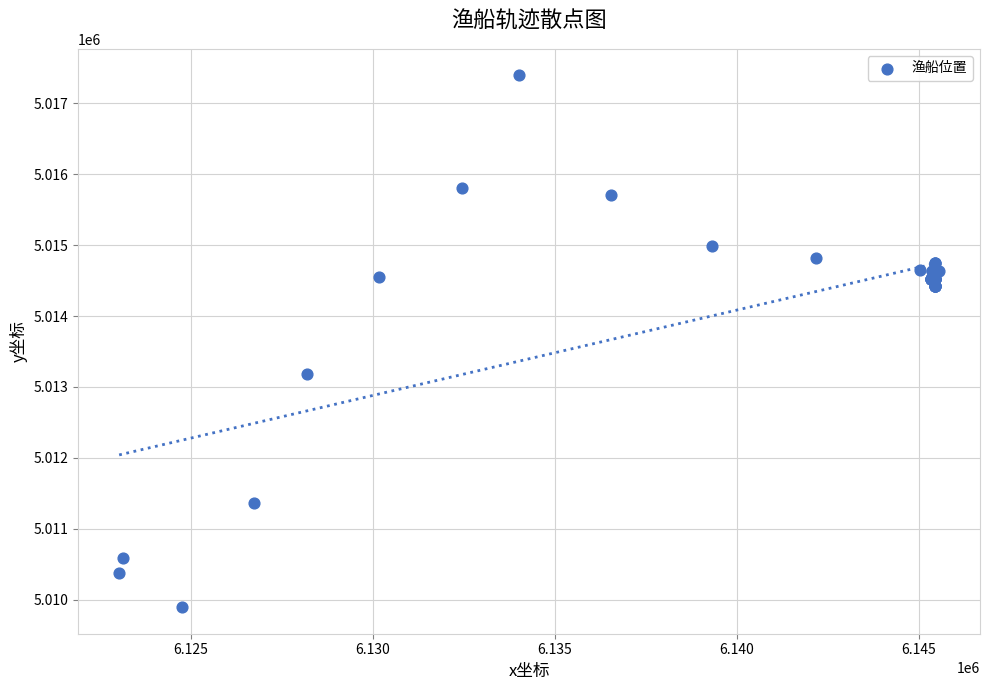

What Y value in the scatter plot is closest to 5013643?

5013181.7